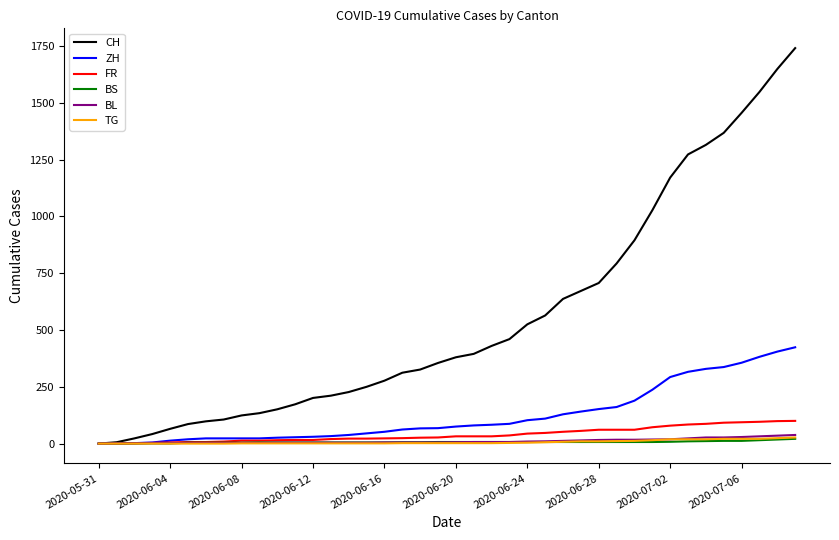

Which series has the largest range (max minus min)?

CH